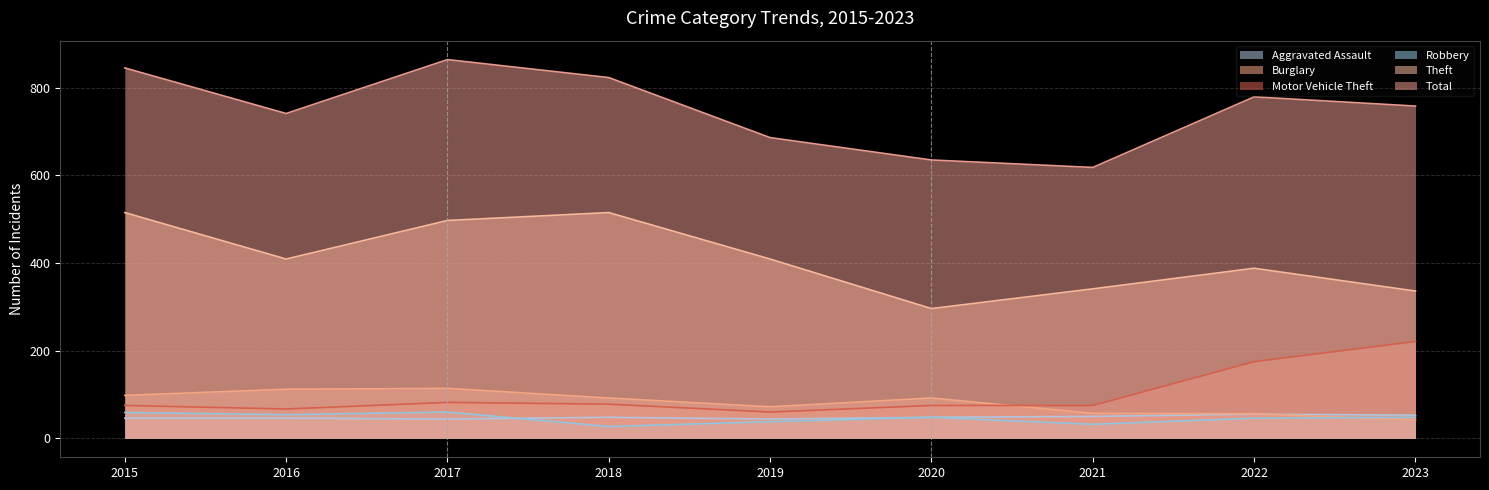

Which series has the largest total across all categories?

Total